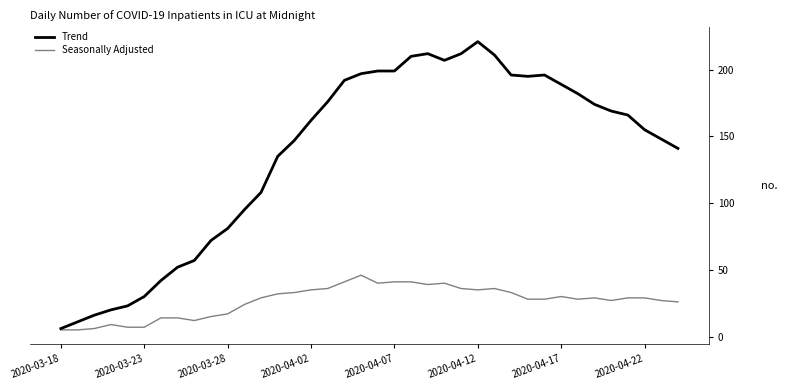

Which series has the widest spread of values?

Trend